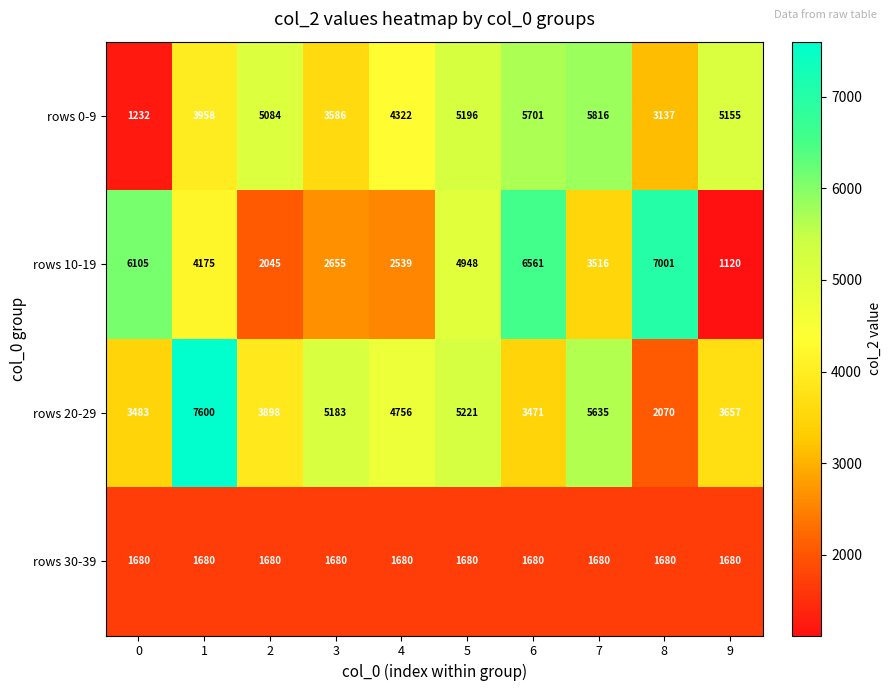

Is it true that rows 0-9 equals 3586 at 3?

True